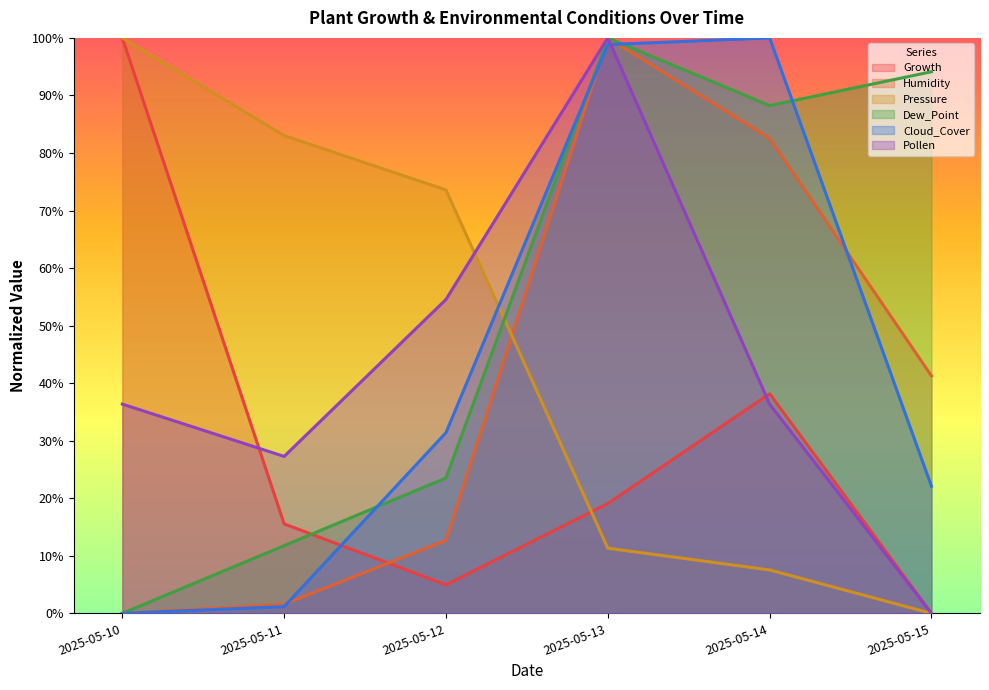

Reading right to left, transcribe all the data shown in this chart.

Growth: 0.0	38.2	19.1	4.9	15.5	100.0
Humidity: 41.3	82.5	100.0	12.7	1.6	0.0
Pressure: 0.0	7.5	11.3	73.6	83.0	100.0
Dew_Point: 94.1	88.2	100.0	23.5	11.8	0.0
Cloud_Cover: 22.1	100.0	98.8	31.4	1.2	0.0
Pollen: 0.0	36.4	100.0	54.5	27.3	36.4